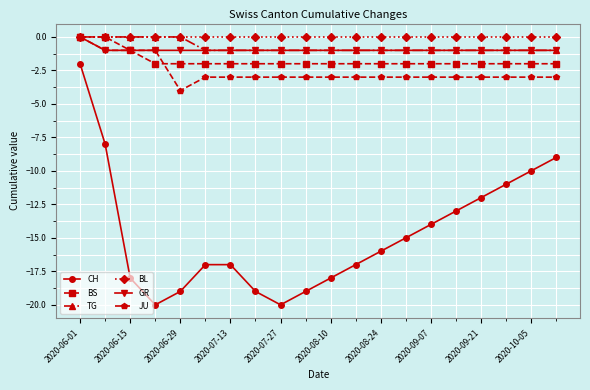

Reading left to right, what are all the values shown in this chart?

CH: -2	-8	-18	-20	-19	-17	-17	-19	-20	-19	-18	-17	-16	-15	-14	-13	-12	-11	-10	-9
BS: 0	0	-1	-2	-2	-2	-2	-2	-2	-2	-2	-2	-2	-2	-2	-2	-2	-2	-2	-2
TG: 0	0	0	0	0	-1	-1	-1	-1	-1	-1	-1	-1	-1	-1	-1	-1	-1	-1	-1
BL: 0	0	0	0	0	0	0	0	0	0	0	0	0	0	0	0	0	0	0	0
GR: 0	-1	-1	-1	-1	-1	-1	-1	-1	-1	-1	-1	-1	-1	-1	-1	-1	-1	-1	-1
JU: 0	-1	-1	-1	-4	-3	-3	-3	-3	-3	-3	-3	-3	-3	-3	-3	-3	-3	-3	-3